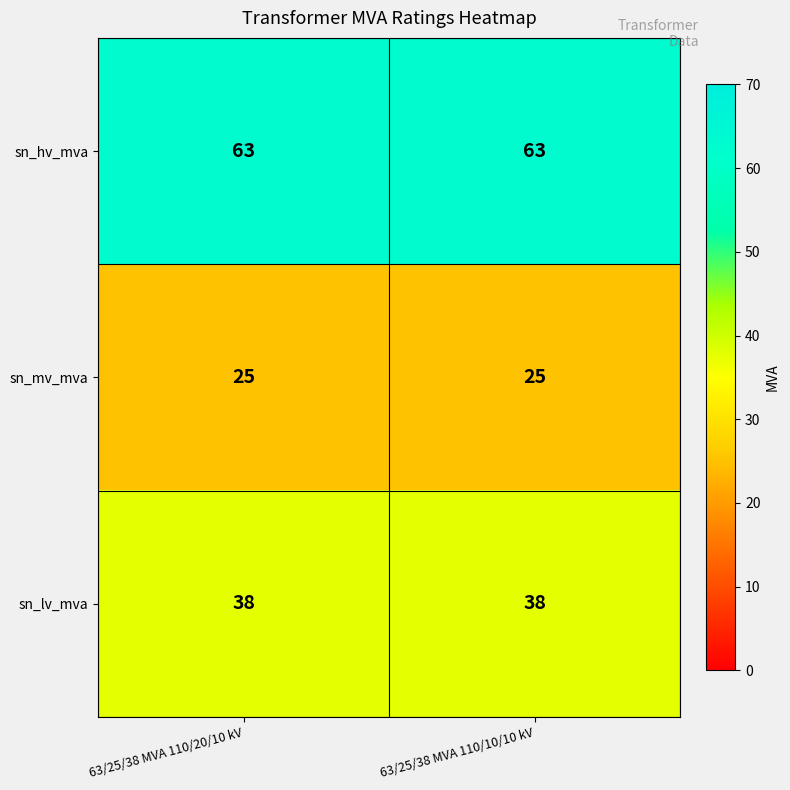

What is the greatest value displayed?

63